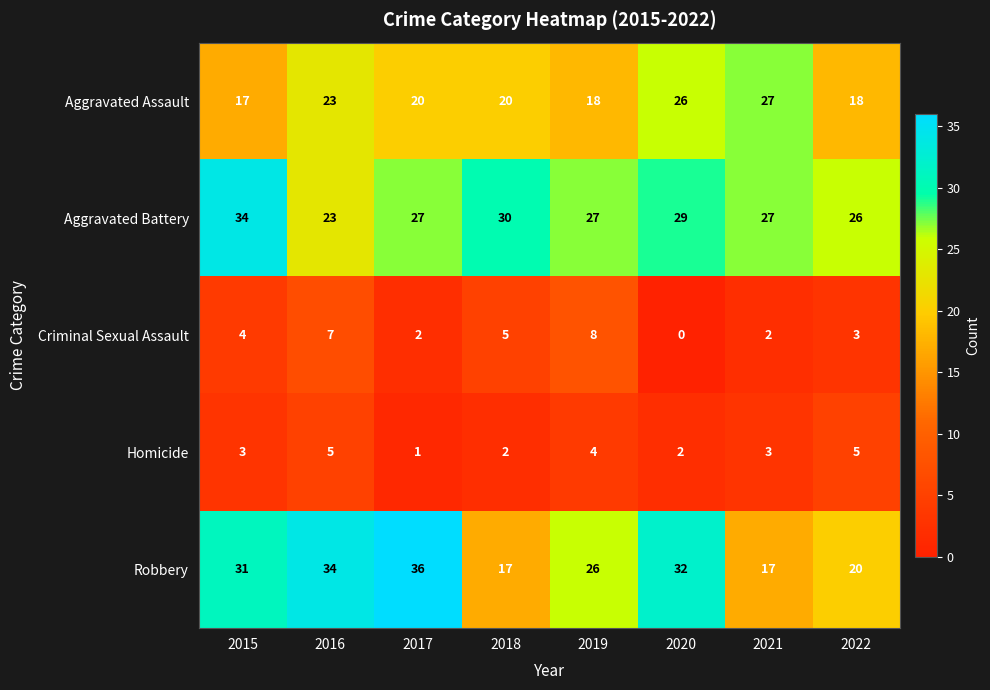

Rank the series at 2022 from highest to lowest value.

Aggravated Battery, Robbery, Aggravated Assault, Homicide, Criminal Sexual Assault